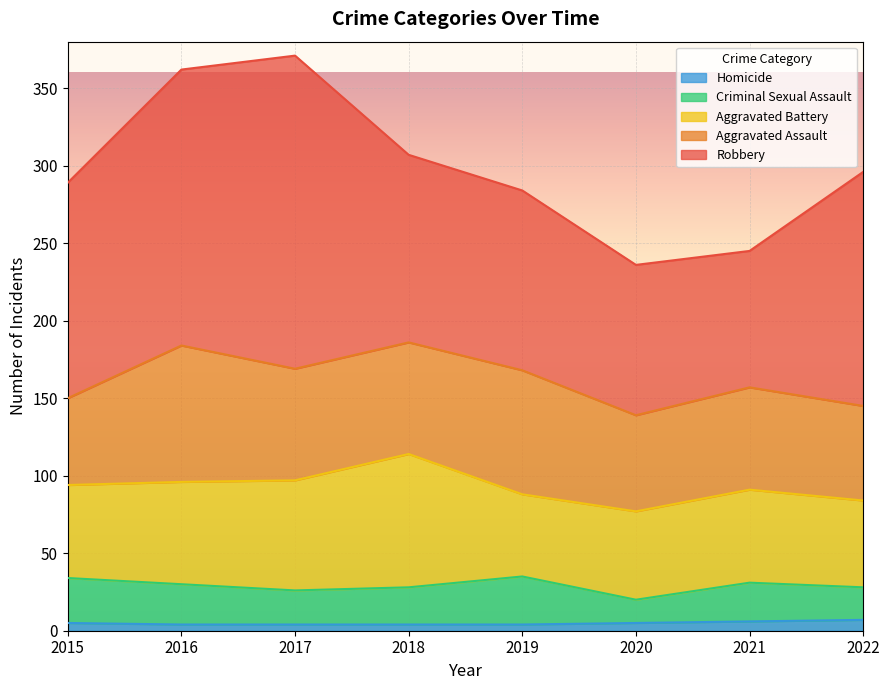

At which category does Criminal Sexual Assault reach its first local peak?

2019